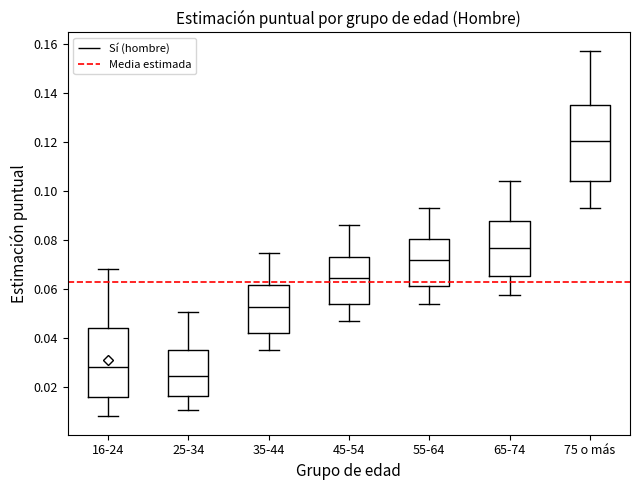

Where does the median line of the box for 65-74 sit on the y-axis? The values are not printed on the chart, so give them approximately, as read against the axis.

0.076